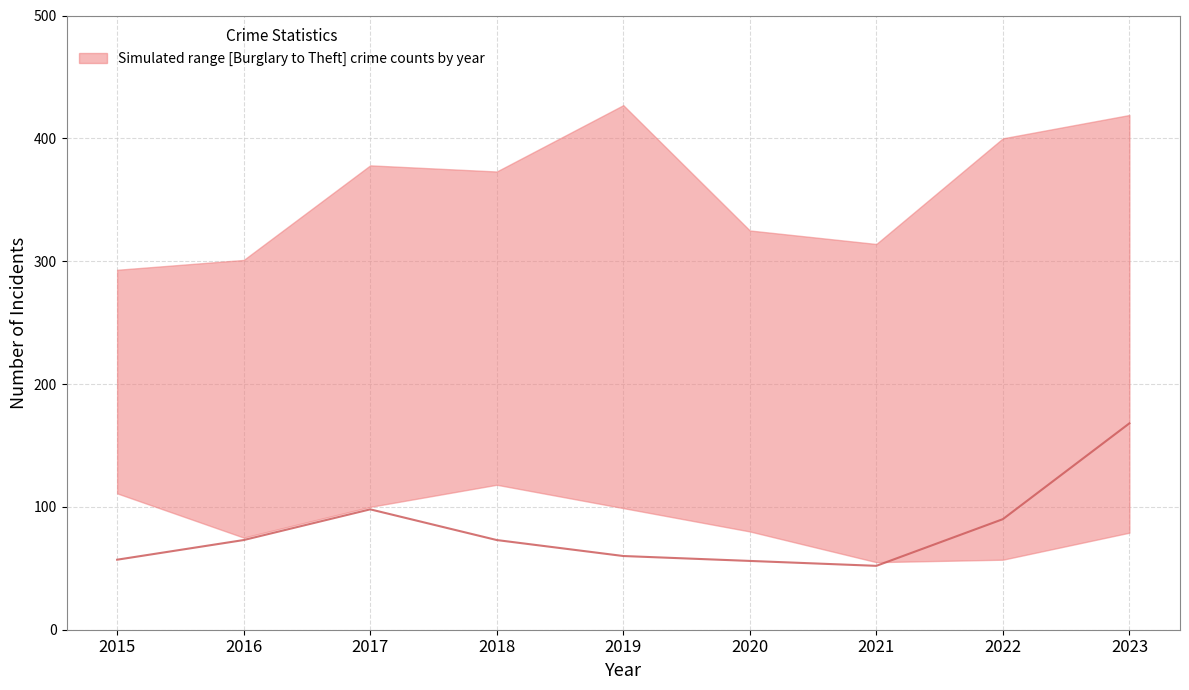

Which category has the lowest value across all series?

2021